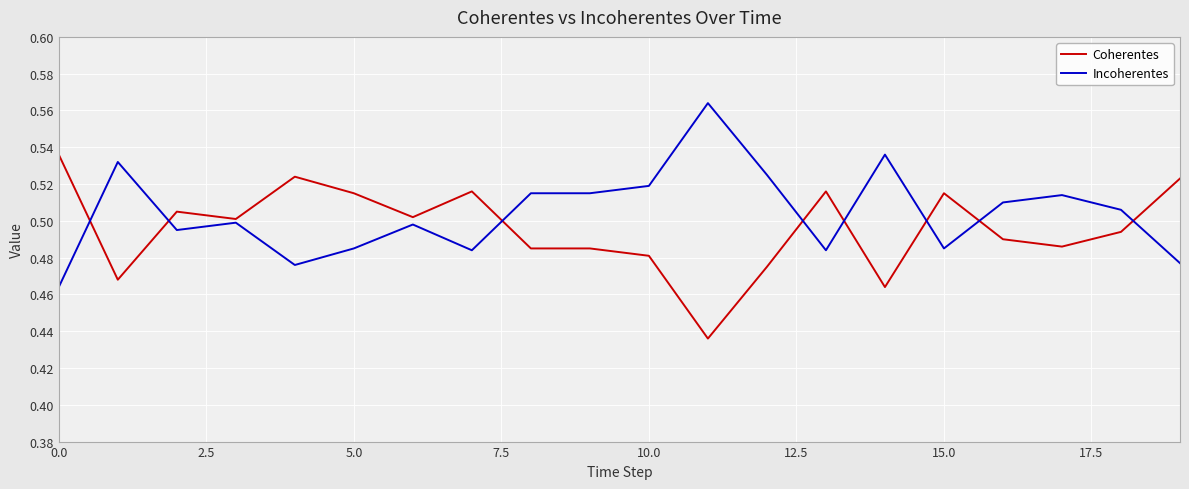

Does the chart display data point markers on the line(s)?

No